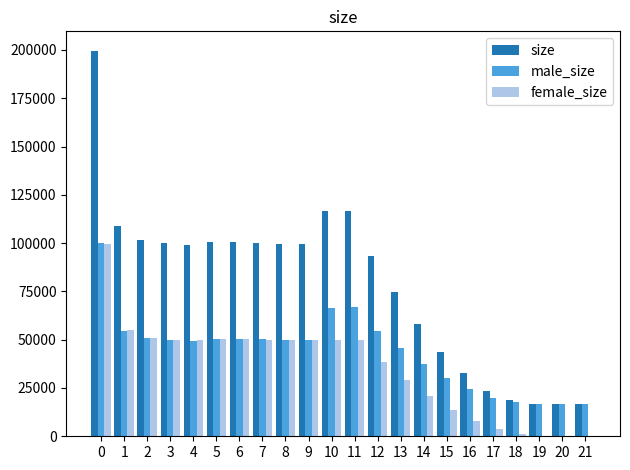

What is the total value across all series at 12?

186830